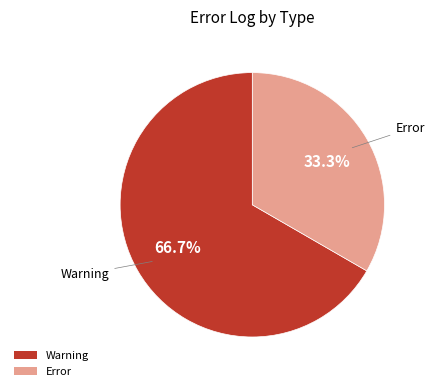

How many slices are in this pie chart?

2